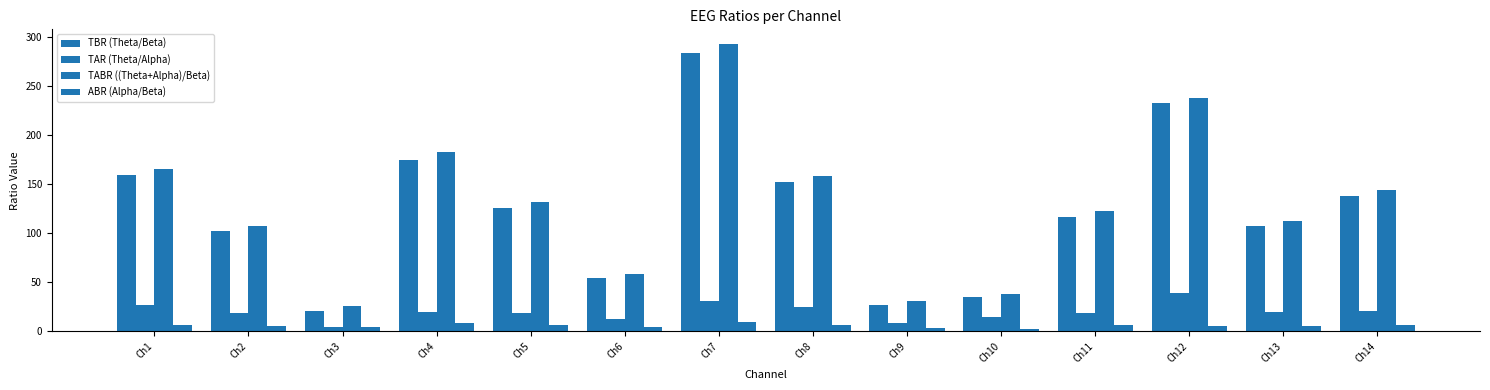

At which label does ABR (Alpha/Beta) reach its peak?

Ch7